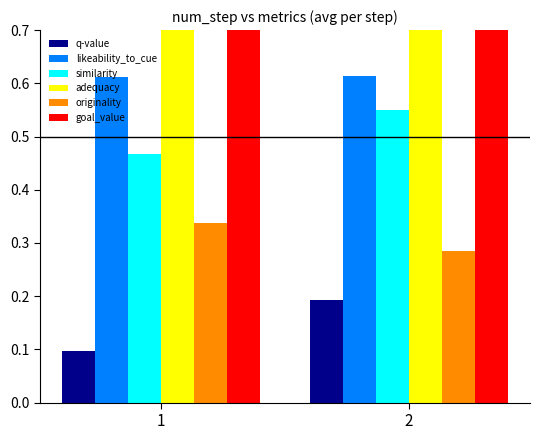

How many bars are there in each group?

6